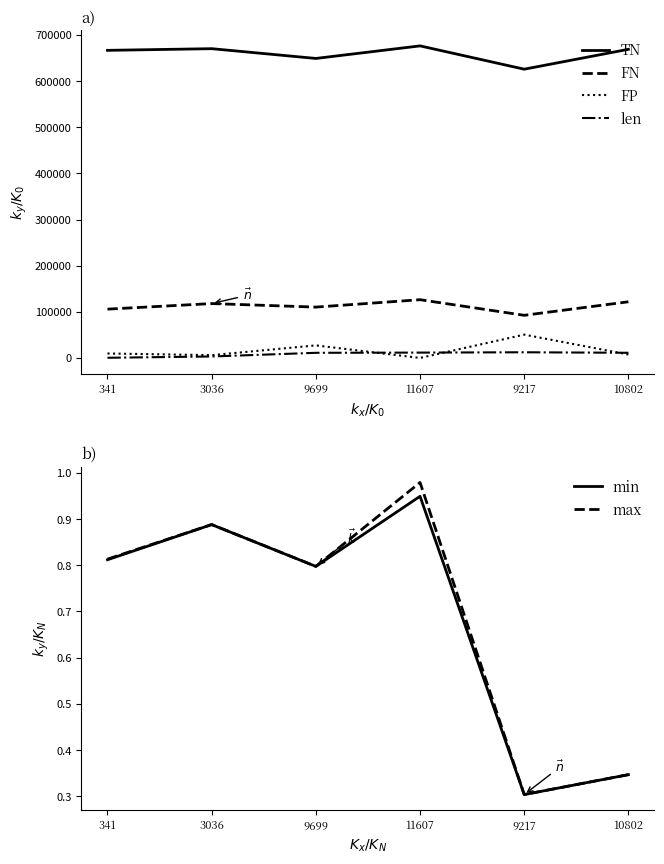

List the series in order of their peak value, lowest first.

min, max, len, FP, FN, TN